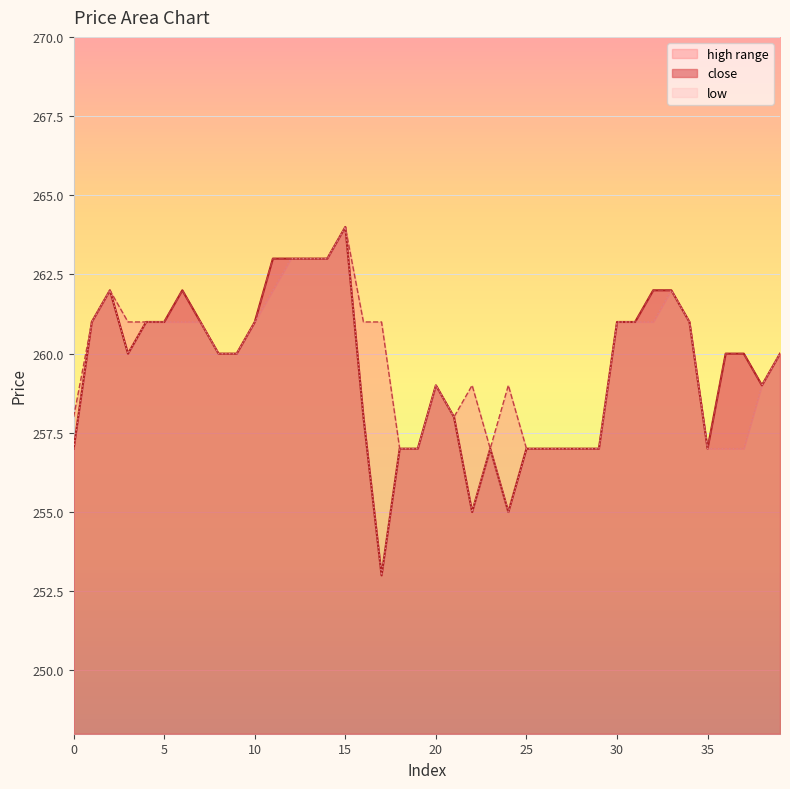

The value of high at 18 is 123. True or false?

False